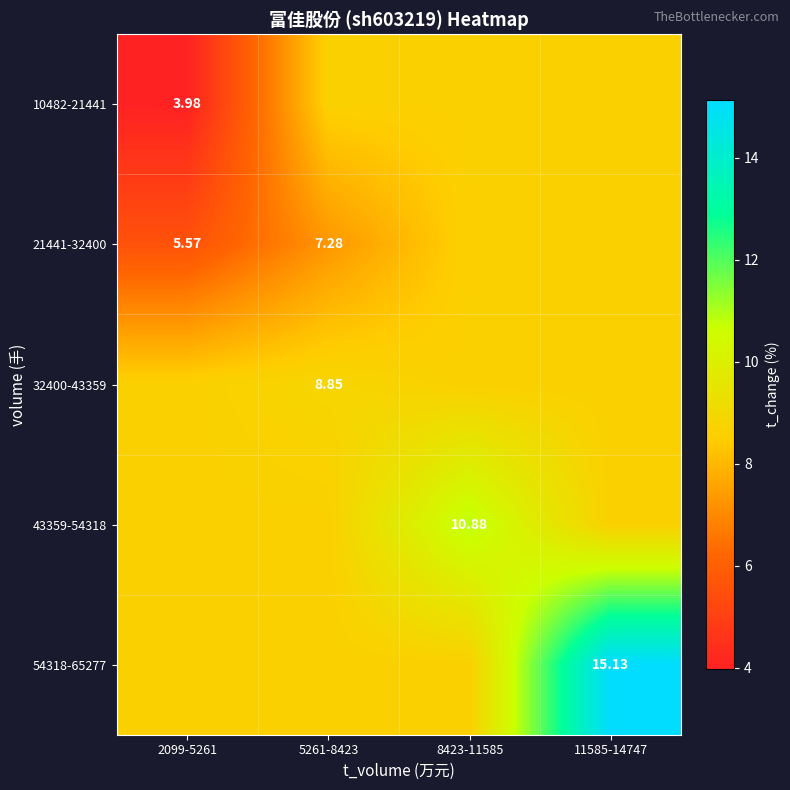

What is the minimum value for 32400-43359?

8.6